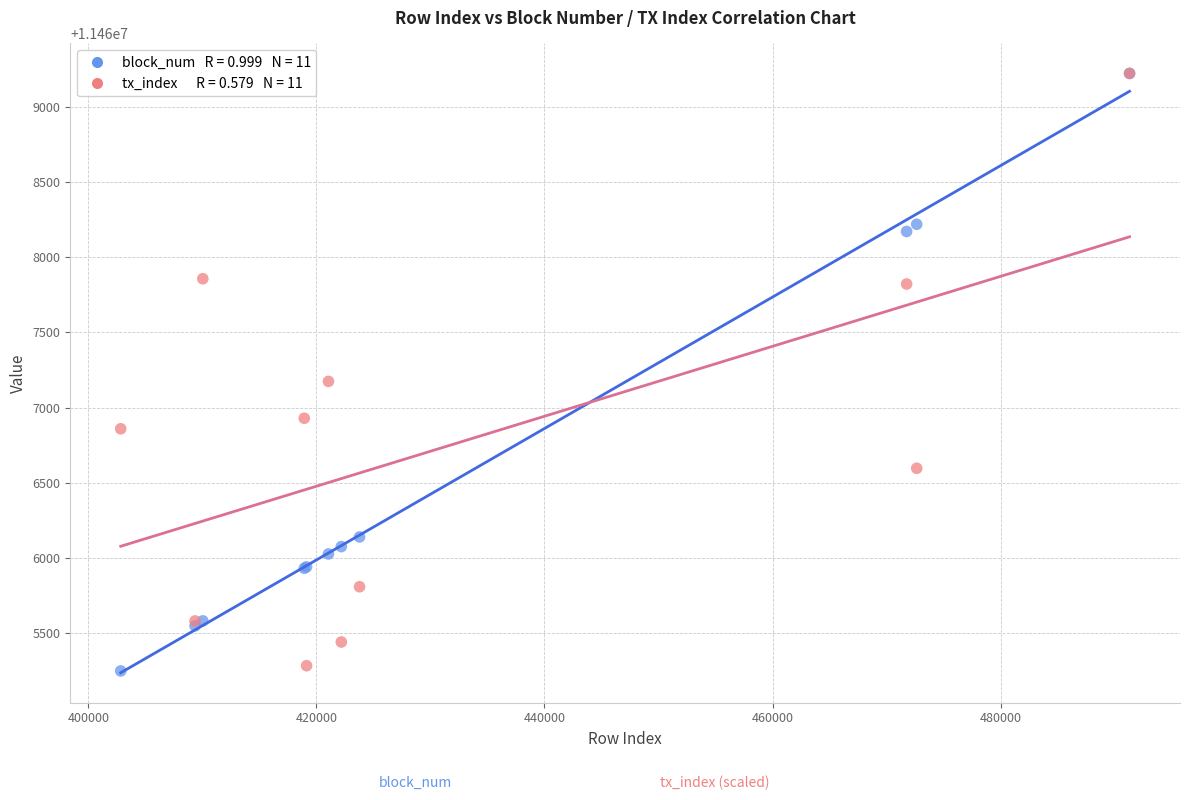

Across all series, what Y value is closest to 11467235?

11467174.2